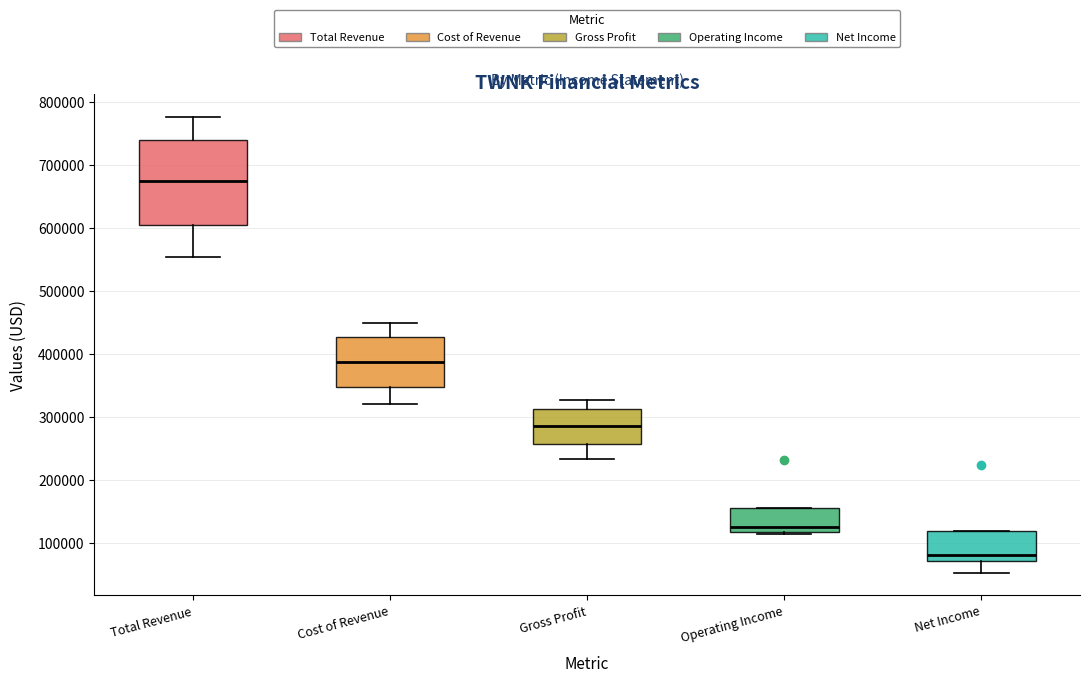

Which box has the highest median line?

Total Revenue